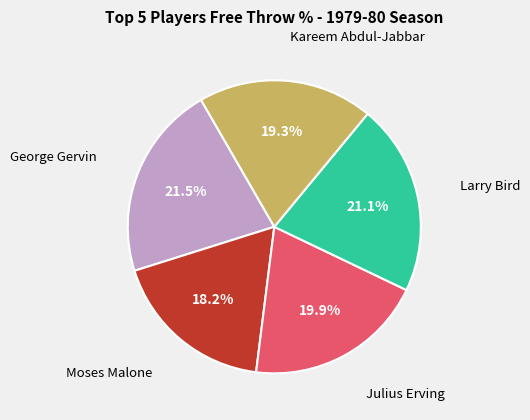

Is there any slice that represents more than half of the pie?

No